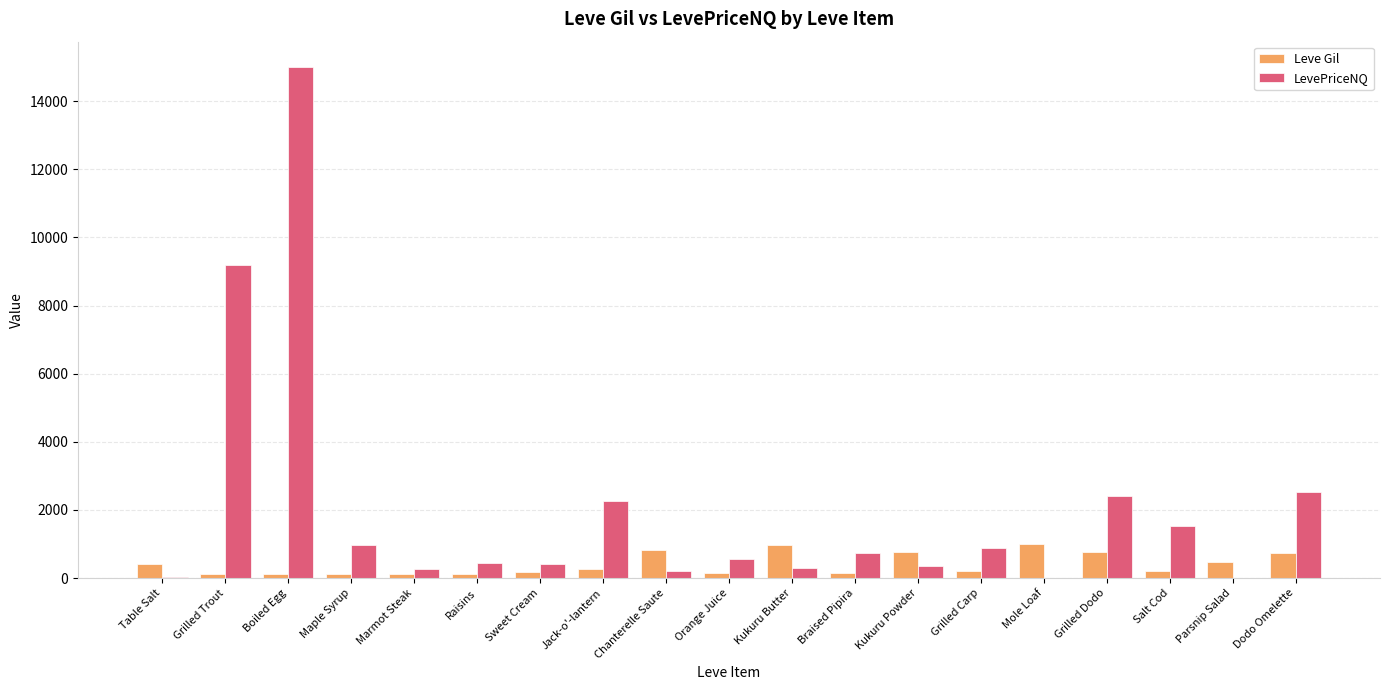

The LevePriceNQ series shows 2250.0 at Jack-o'-lantern. True or false?

True